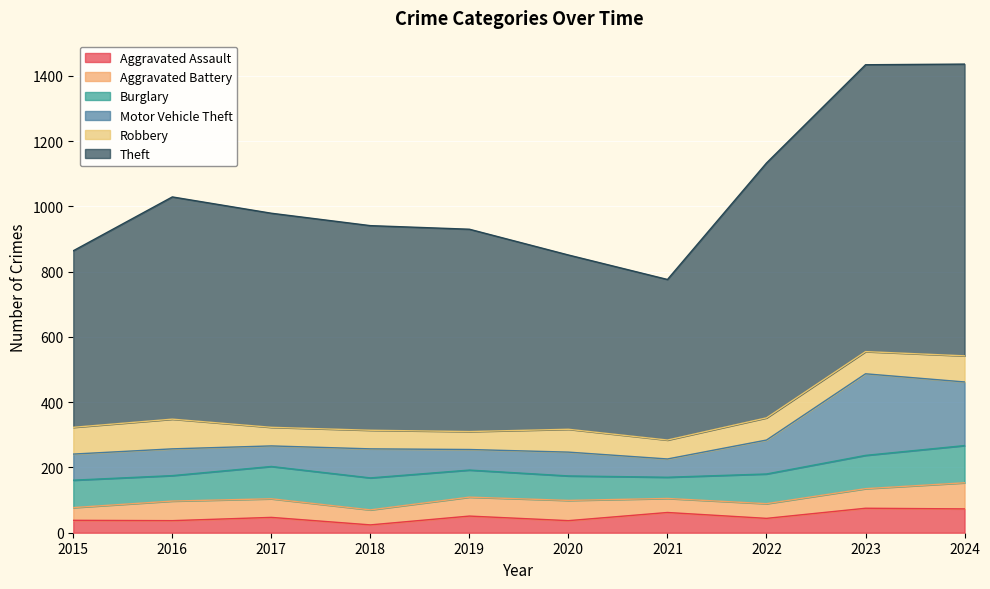

Is it true that Robbery equals 46 at 2024?

False